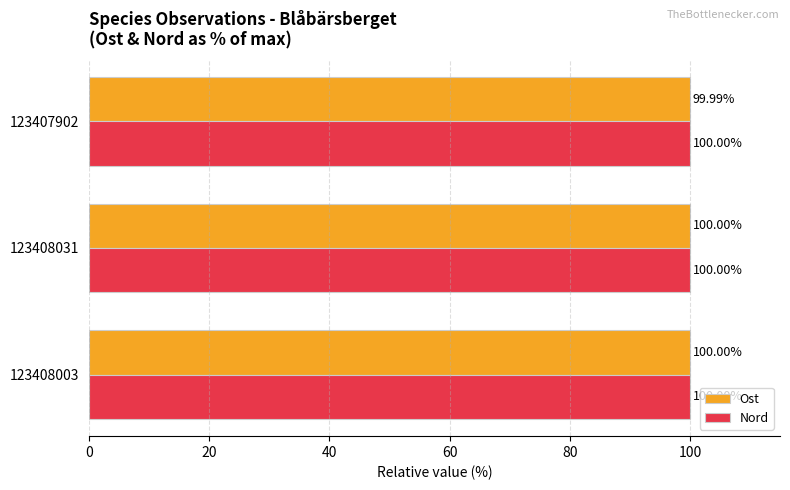

How many series are shown in this chart?

2